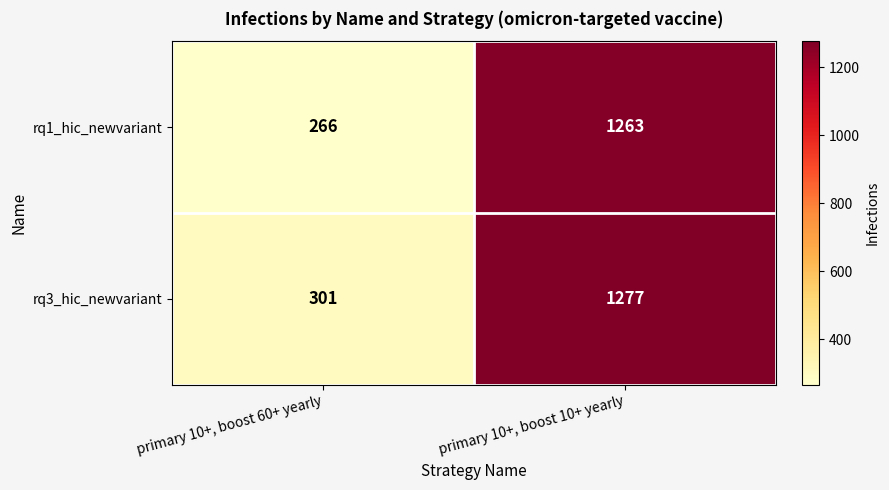

Which label corresponds to the largest value in the chart?

primary 10+, boost 10+ yearly